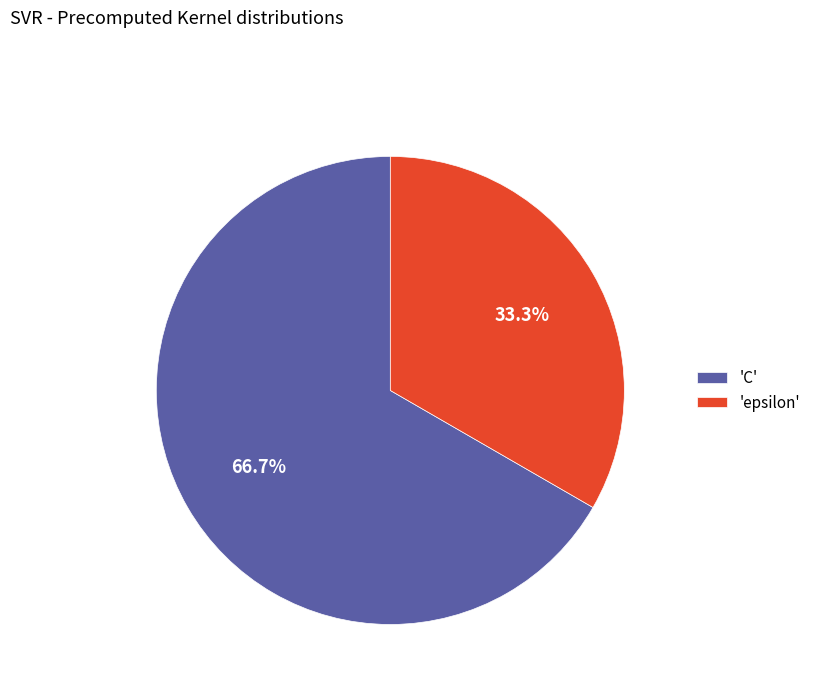

Which category has the smallest portion of the pie?

'epsilon'